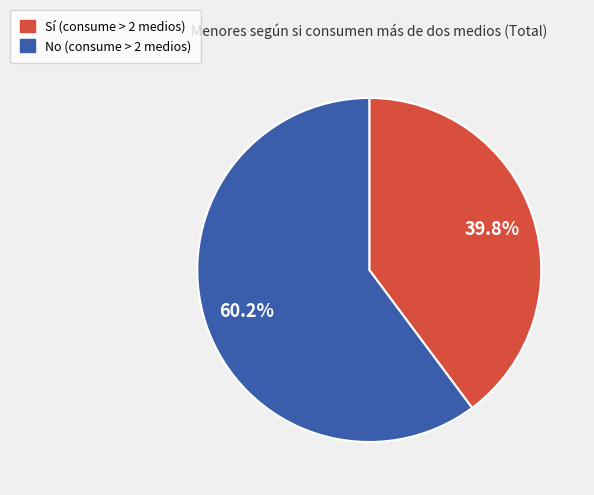

The Sí slice represents 32% of the pie. True or false?

False